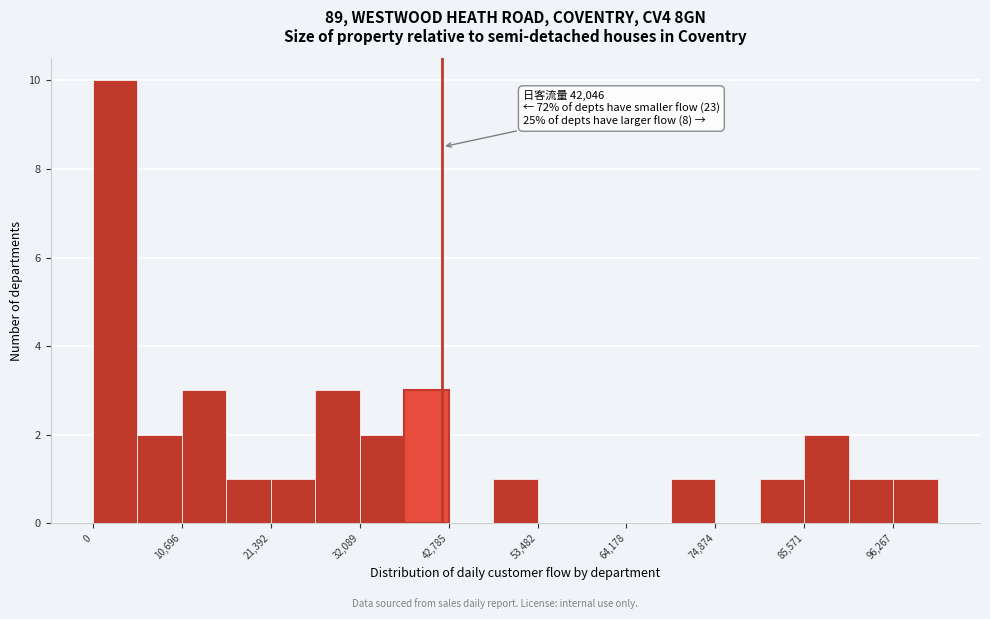

Around what value on the x-axis is the tallest bar? Give the approximate position of its centre, as read against the axis.

2000